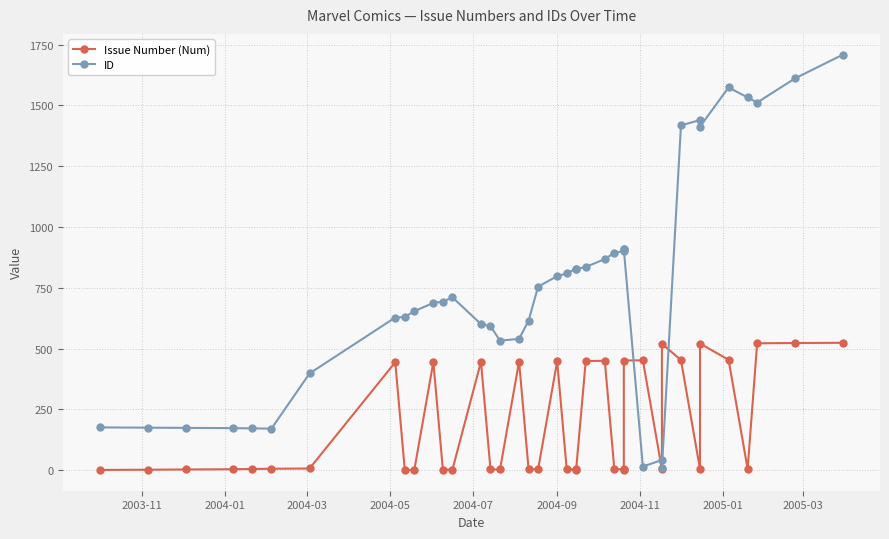

What is the difference between the maximum and minimum values in the Issue Number (Num) series?

523